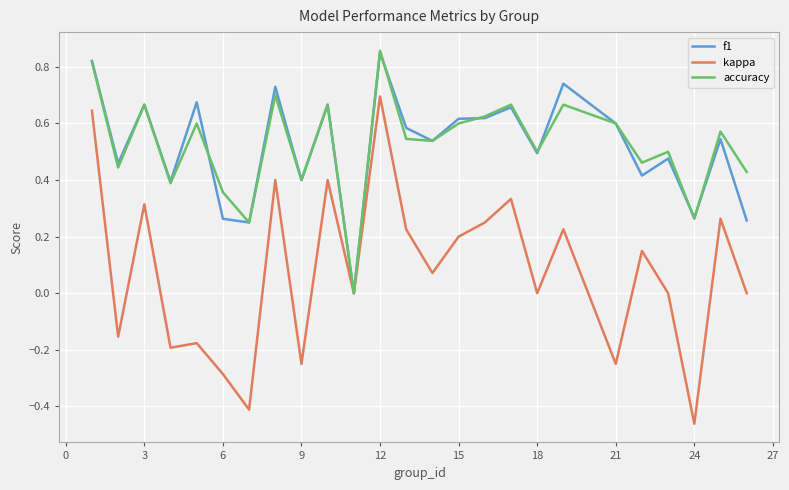

How many interior local peaks does the accuracy series have?

9